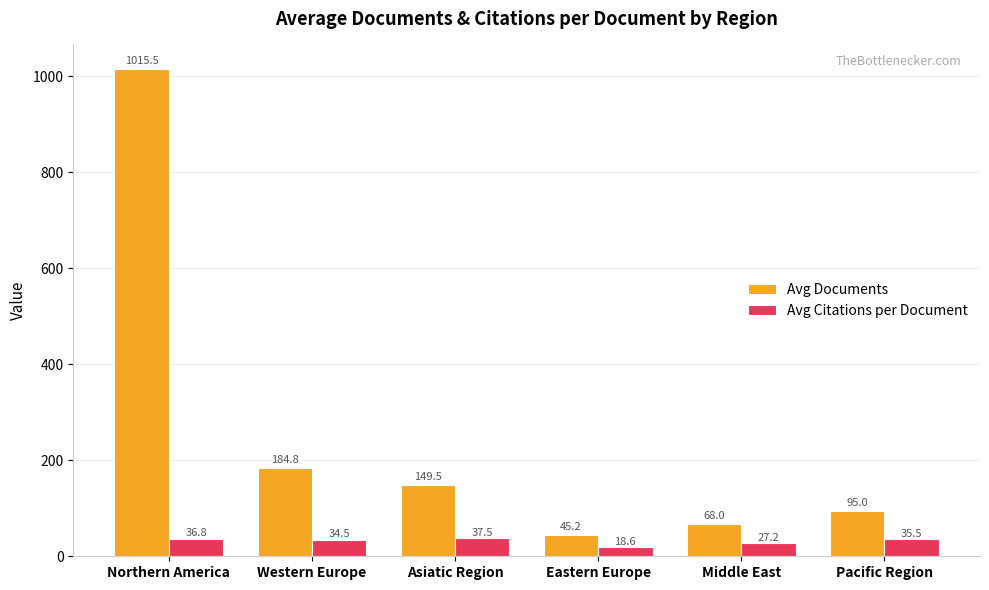

Which series has the largest total across all categories?

Avg Documents